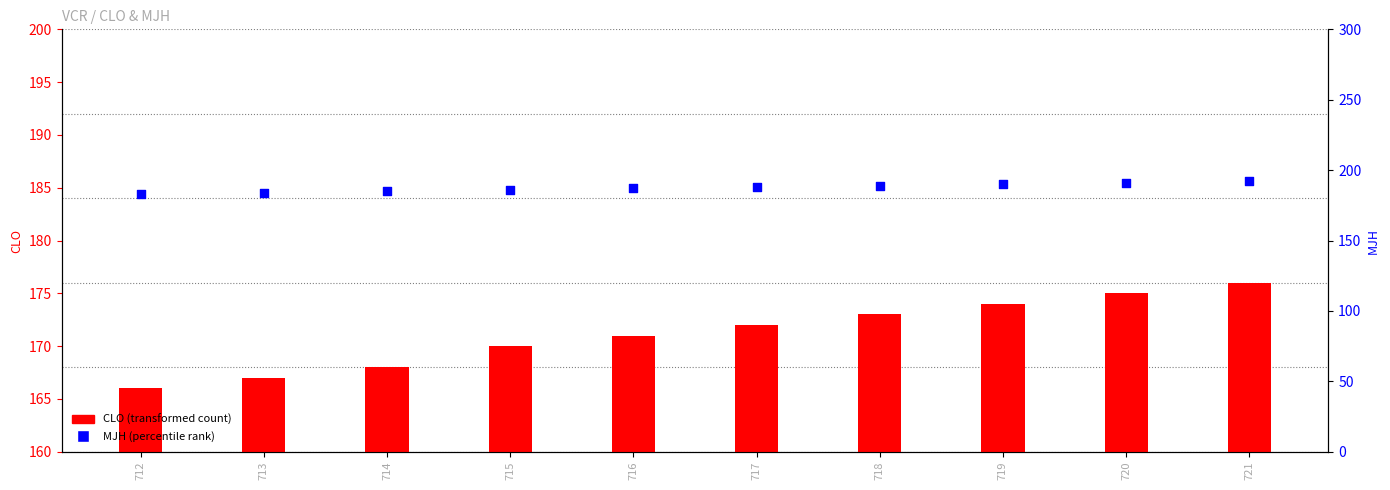

At how many categories does at least one series exceed 180?

10